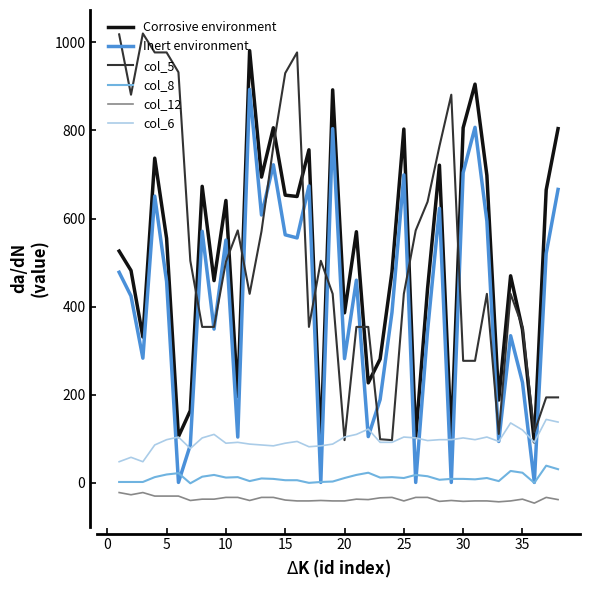

What is the highest value of the Inert environment series?

893